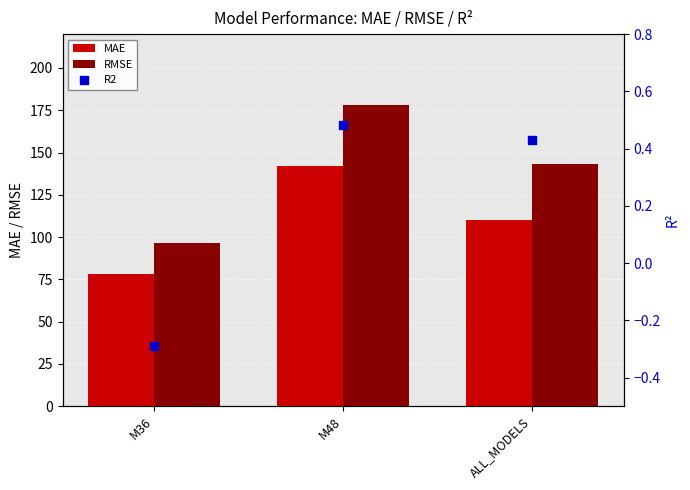

At which category is the sum across all series the highest?

M48